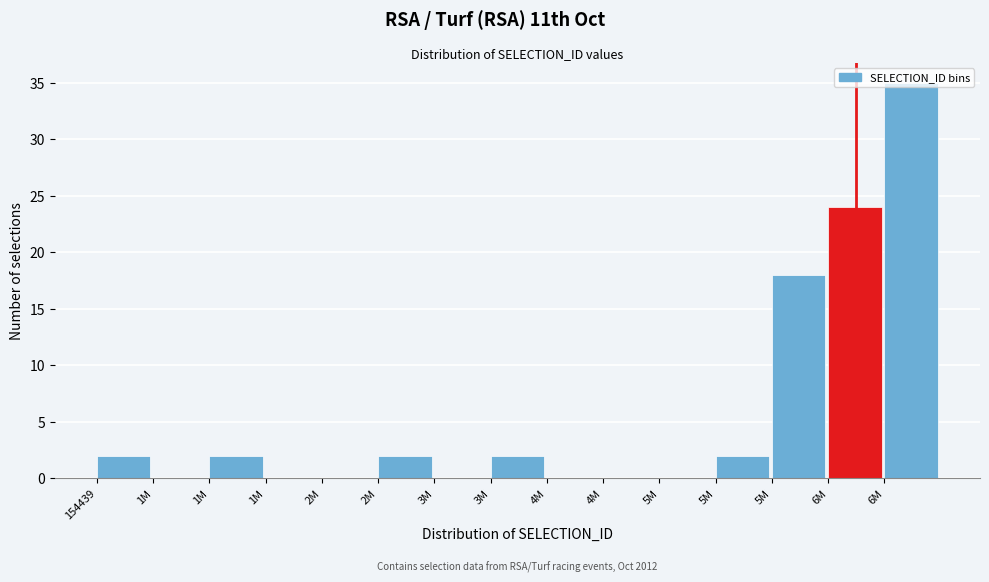

Are the bars horizontal?

No